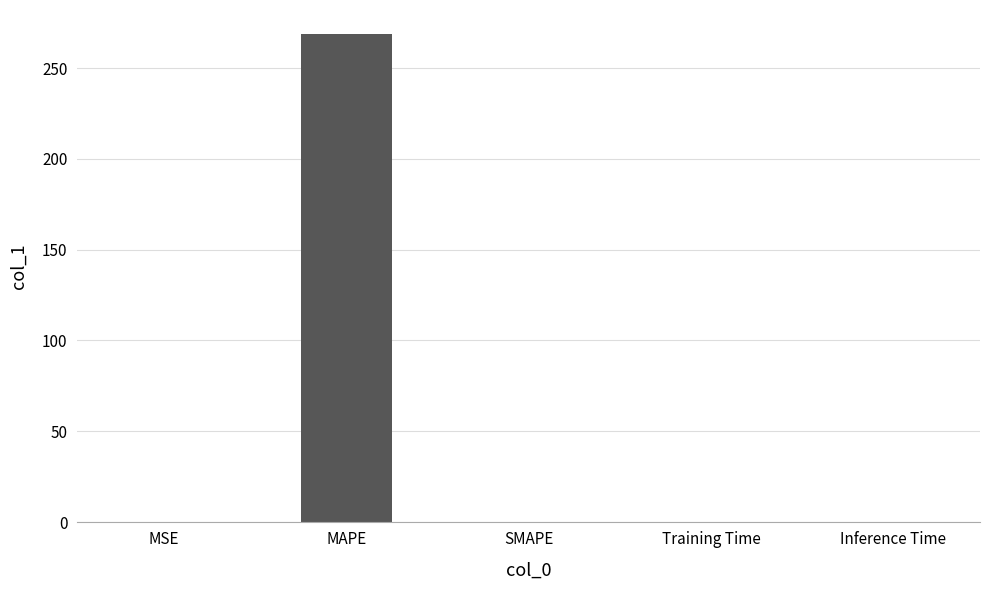

Which has a higher value, MSE or MAPE?

MAPE